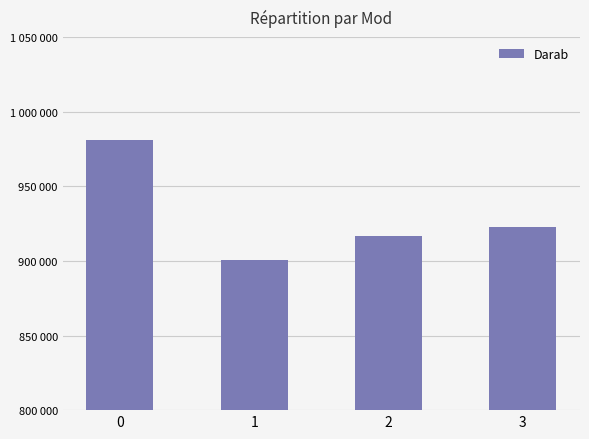

True or false: the data shows 415496 at 2.

False